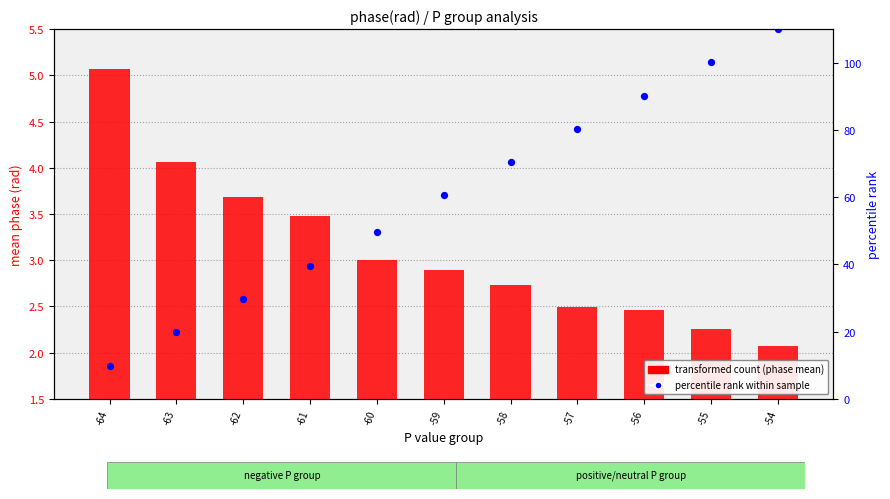

Is the value of transformed count (phase mean) at -57 greater than the value of percentile rank within sample at -58?

No